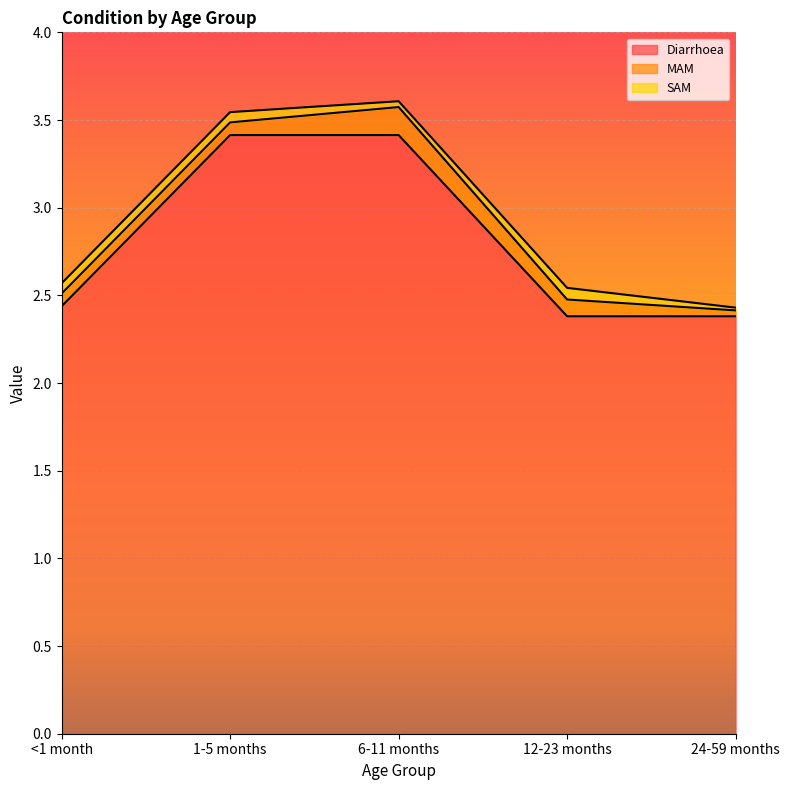

At which label is SAM closest to 0?

24-59 months